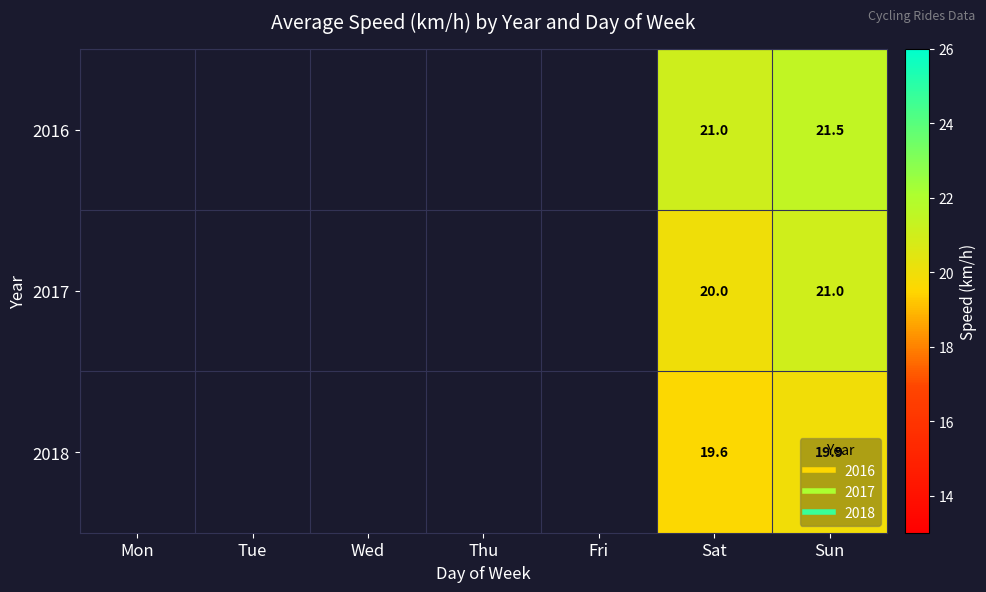

How many categories are shown in the chart?

7